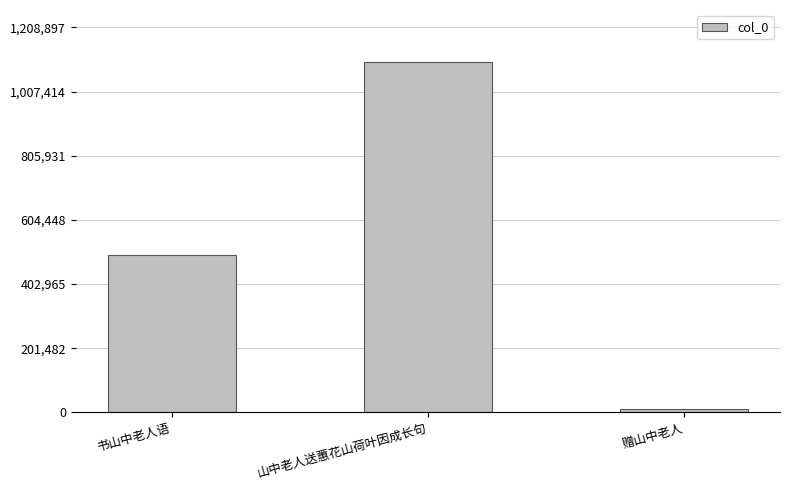

What is the greatest value displayed?

1098998